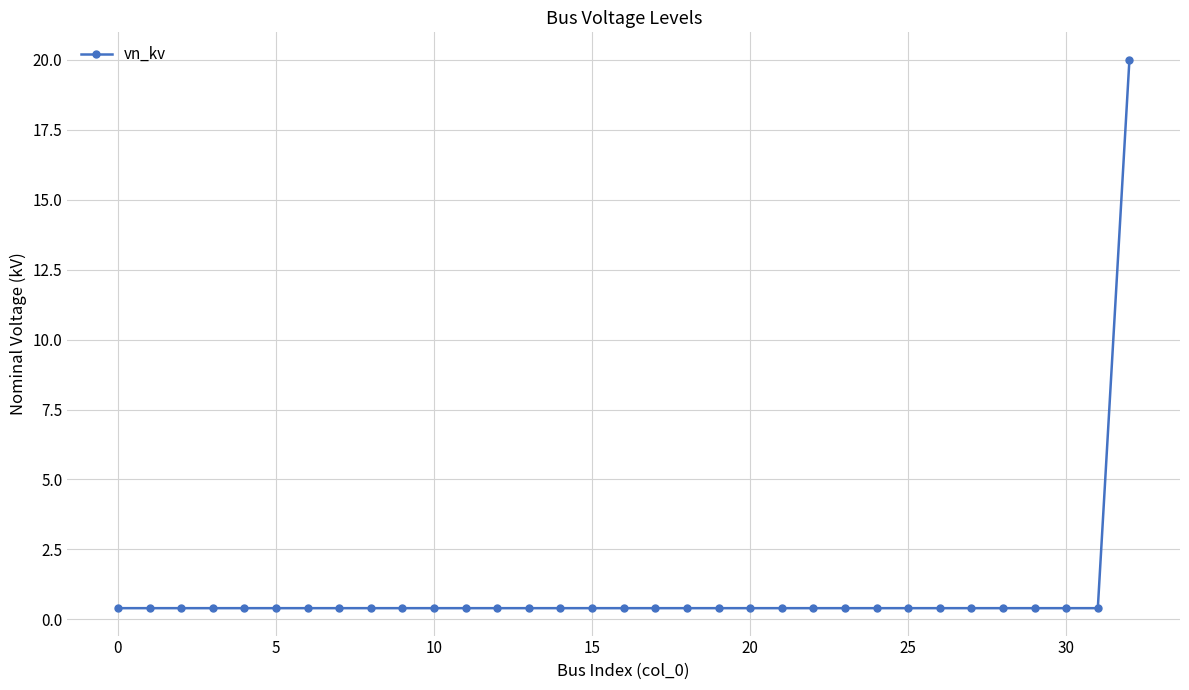

What is the difference between the maximum and minimum values?

19.6